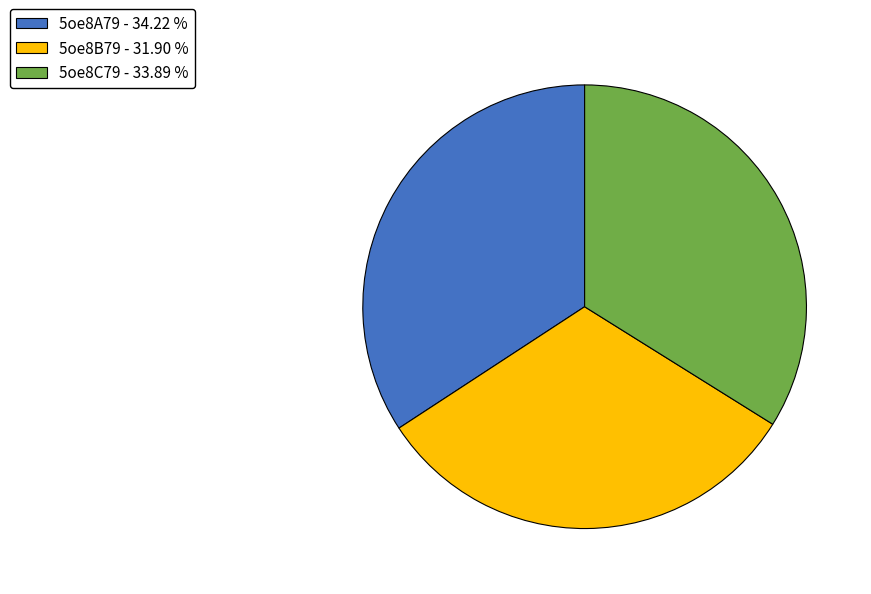

What is the ratio of the value at 5oe8A79 - 34.22 % to the value at 5oe8B79 - 31.90 %?

1.1